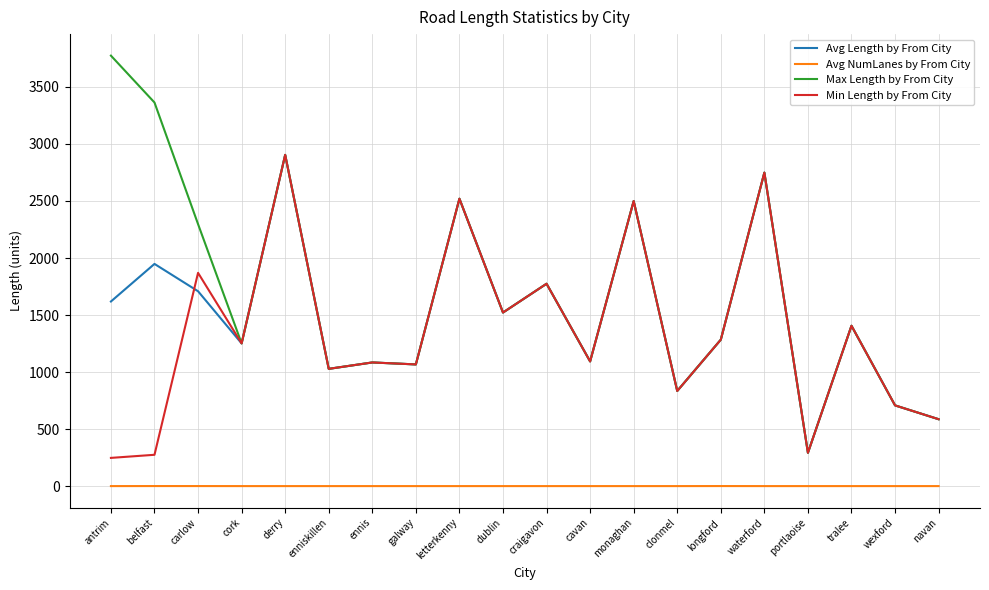

In Min Length by From City, how many points are lower than both neighbors (excluding endpoints)?

7